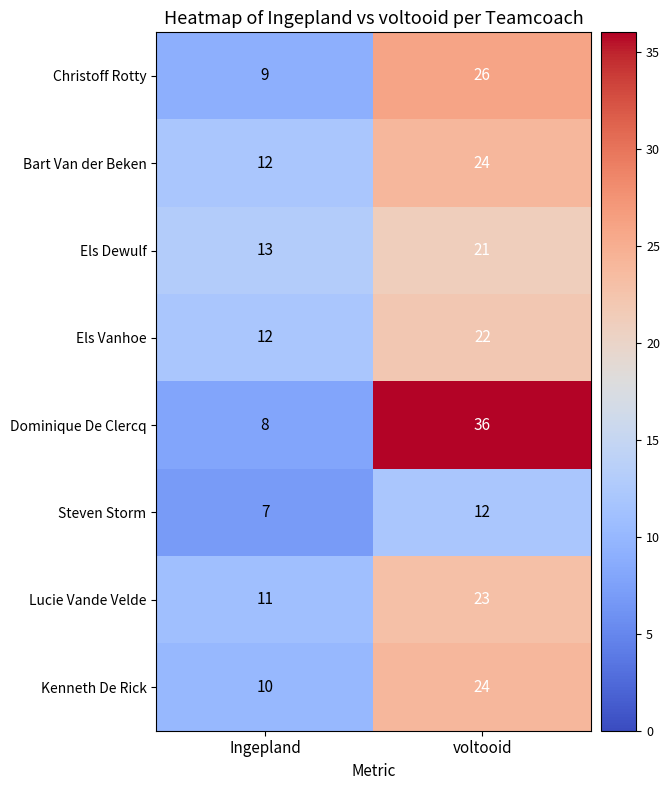

List the labels in order of Kenneth De Rick value, largest first.

voltooid, Ingepland